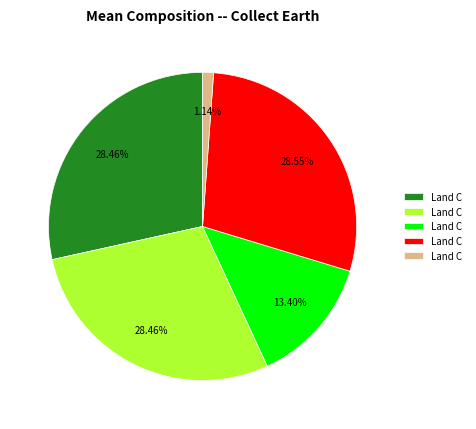

Does any single category account for the majority?

No